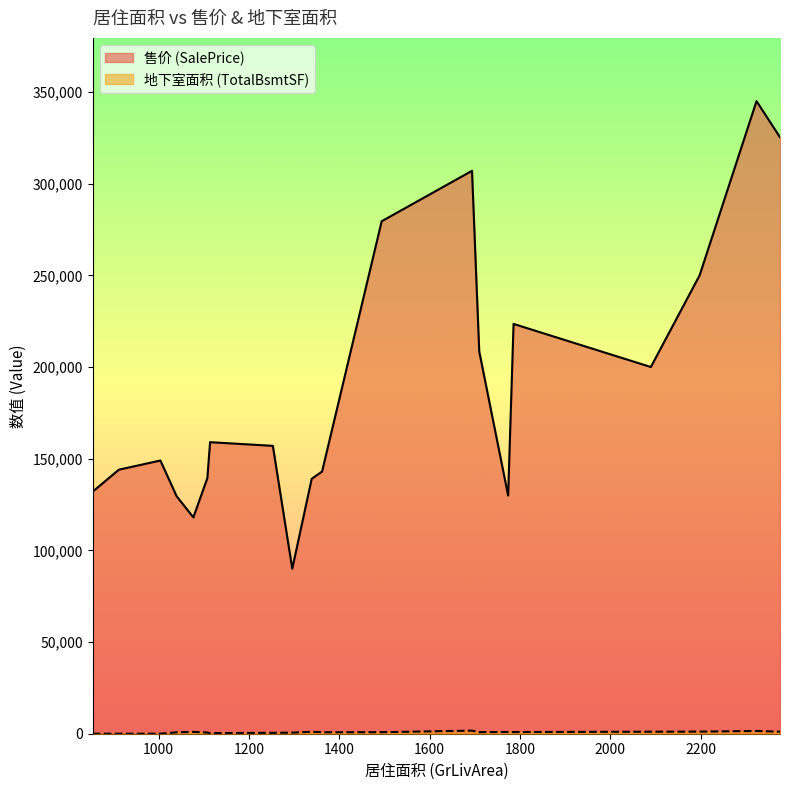

True or false: 地下室面积 (TotalBsmtSF) and 售价 (SalePrice) cross at least once.

False